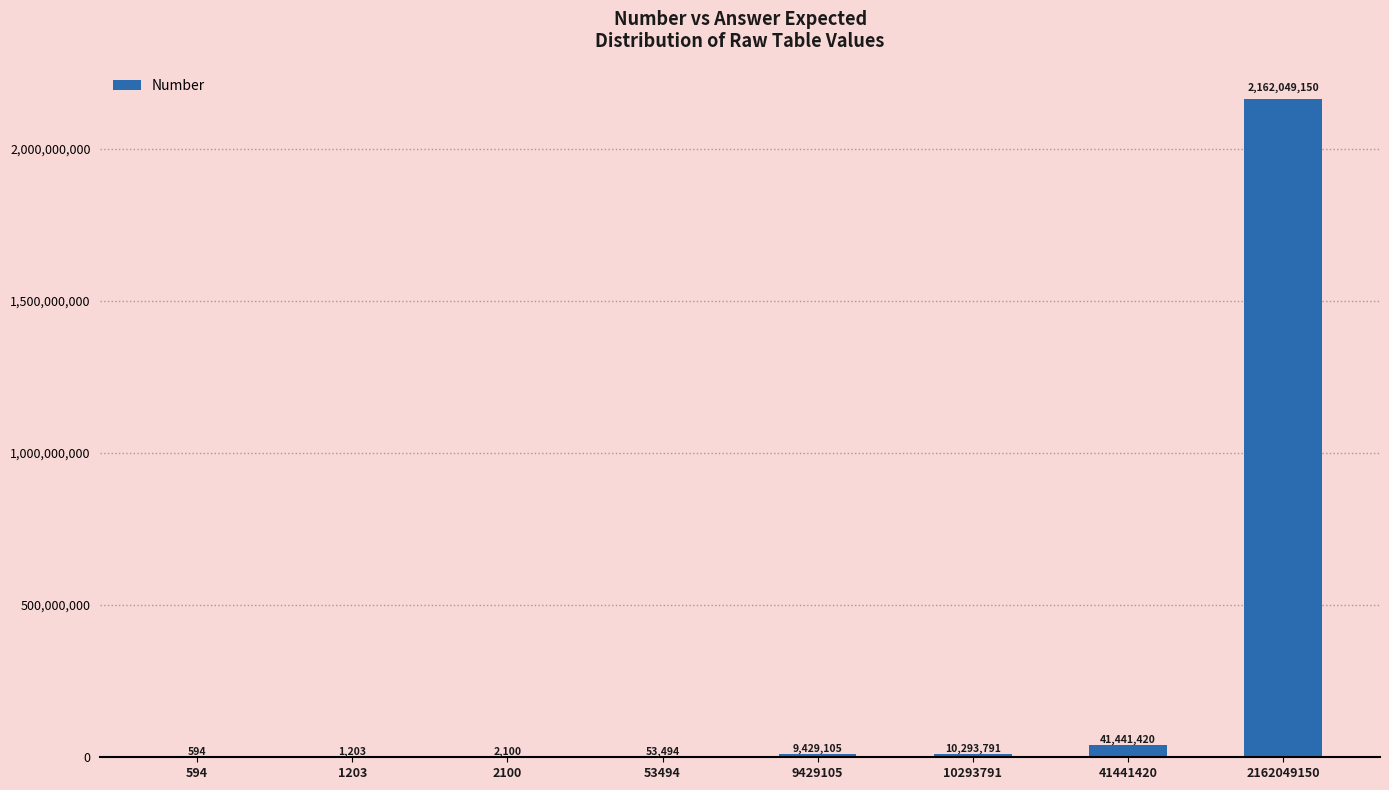

What is the sum of the values at 10293791 and 594?

10294385